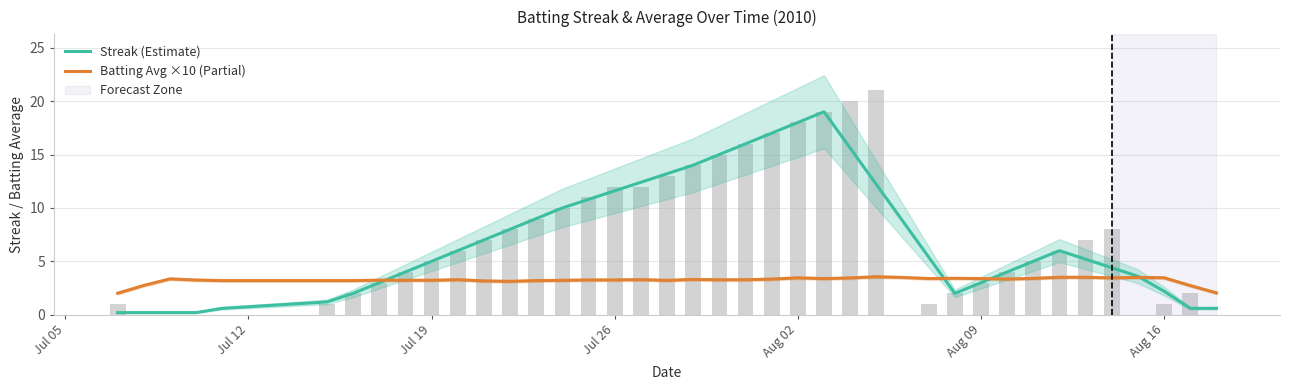

Count the number of categories in the chart.

40